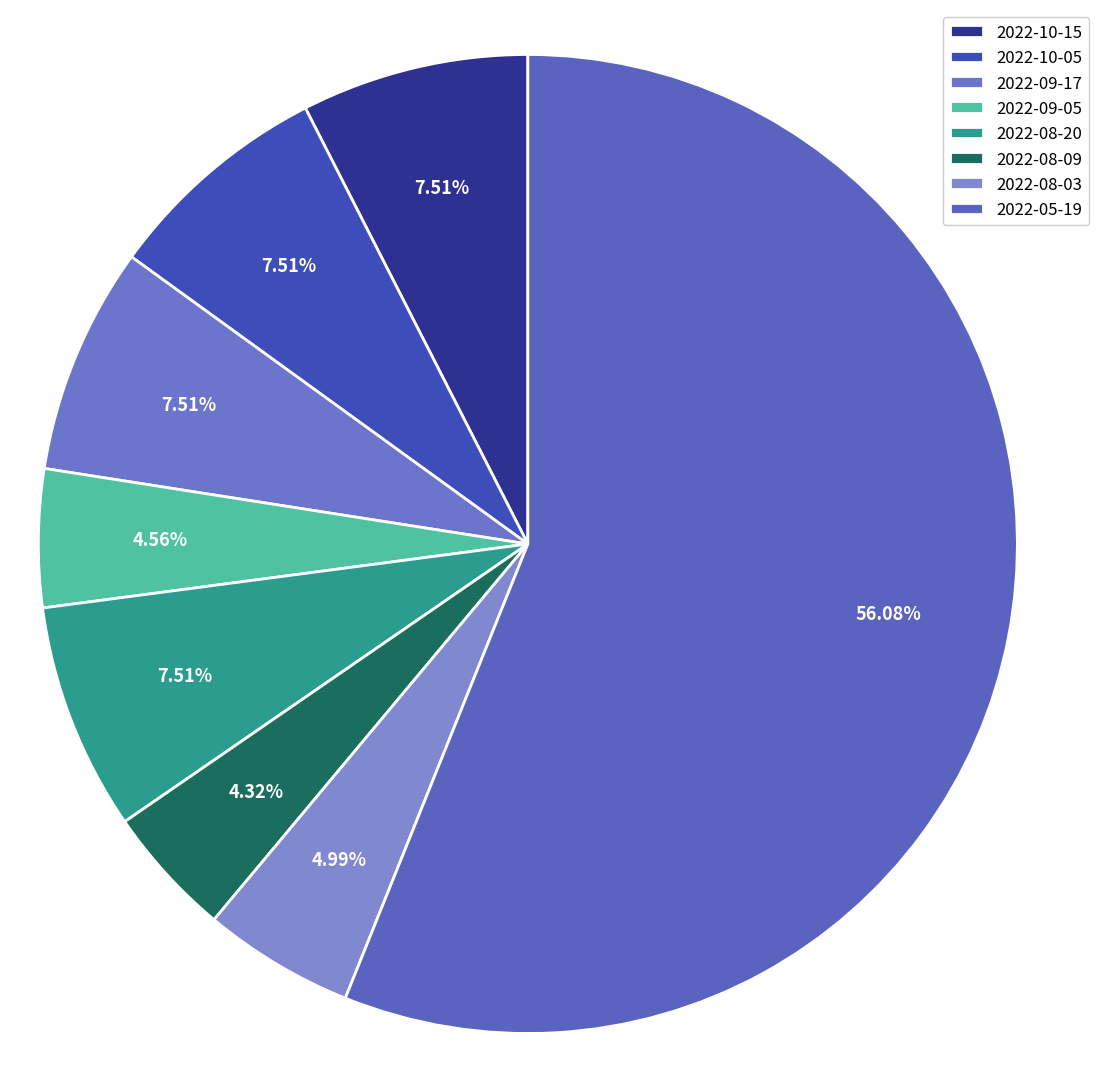

Count the number of slices in the pie.

8